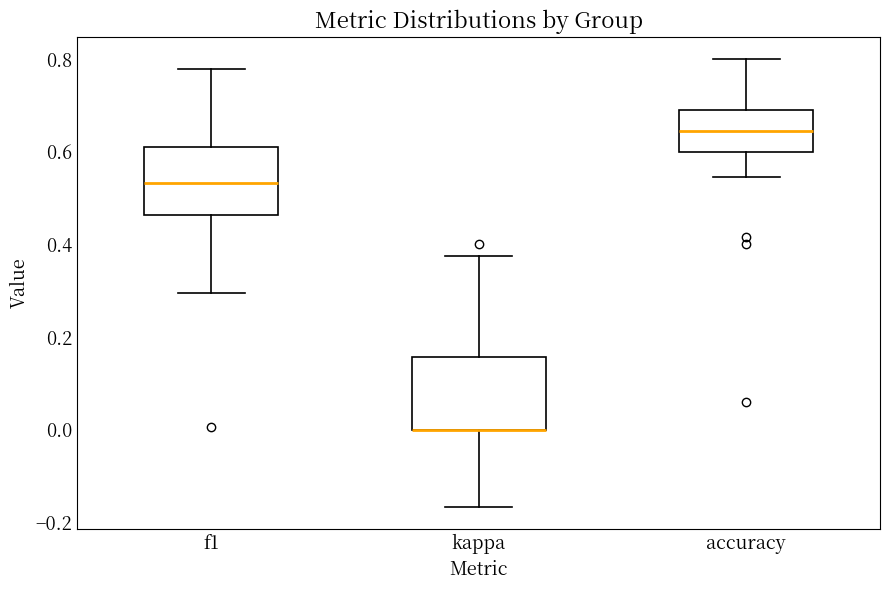

Reading left to right, read every box against the y-axis: the position of its median line, the range the box covers, and the ends of its whiskers. The values are not printed on the chart, so give them approximately, as read against the axis.

f1: median 0.54, box 0.46 to 0.60, whiskers 0.30 to 0.78
kappa: median 0.00 (drawn on the box's lower edge), box 0.00 to 0.16, whiskers -0.16 to 0.38
accuracy: median 0.64, box 0.60 to 0.70, whiskers 0.54 to 0.80